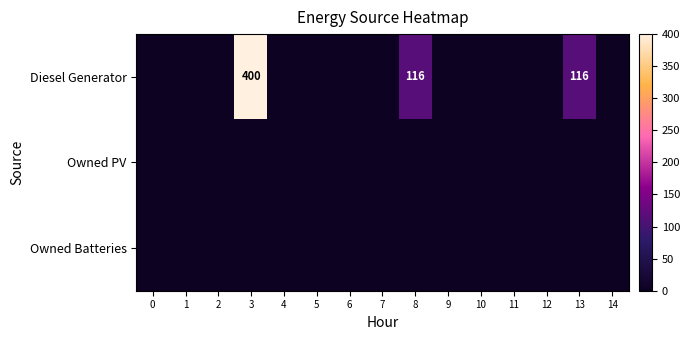

Which series changed the most between 7 and 9?

Diesel Generator